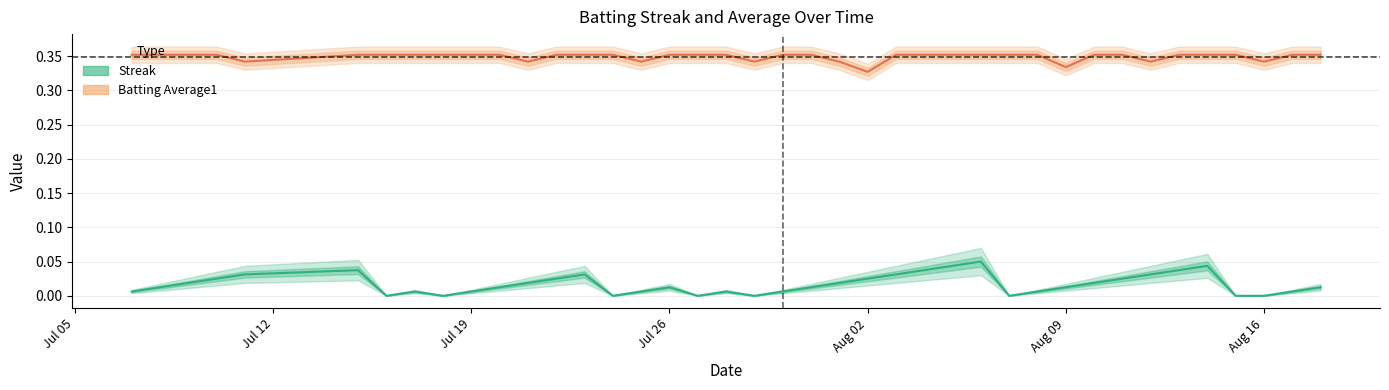

Rank the series by their average value, from highest to lowest.

Batting Average1, Streak